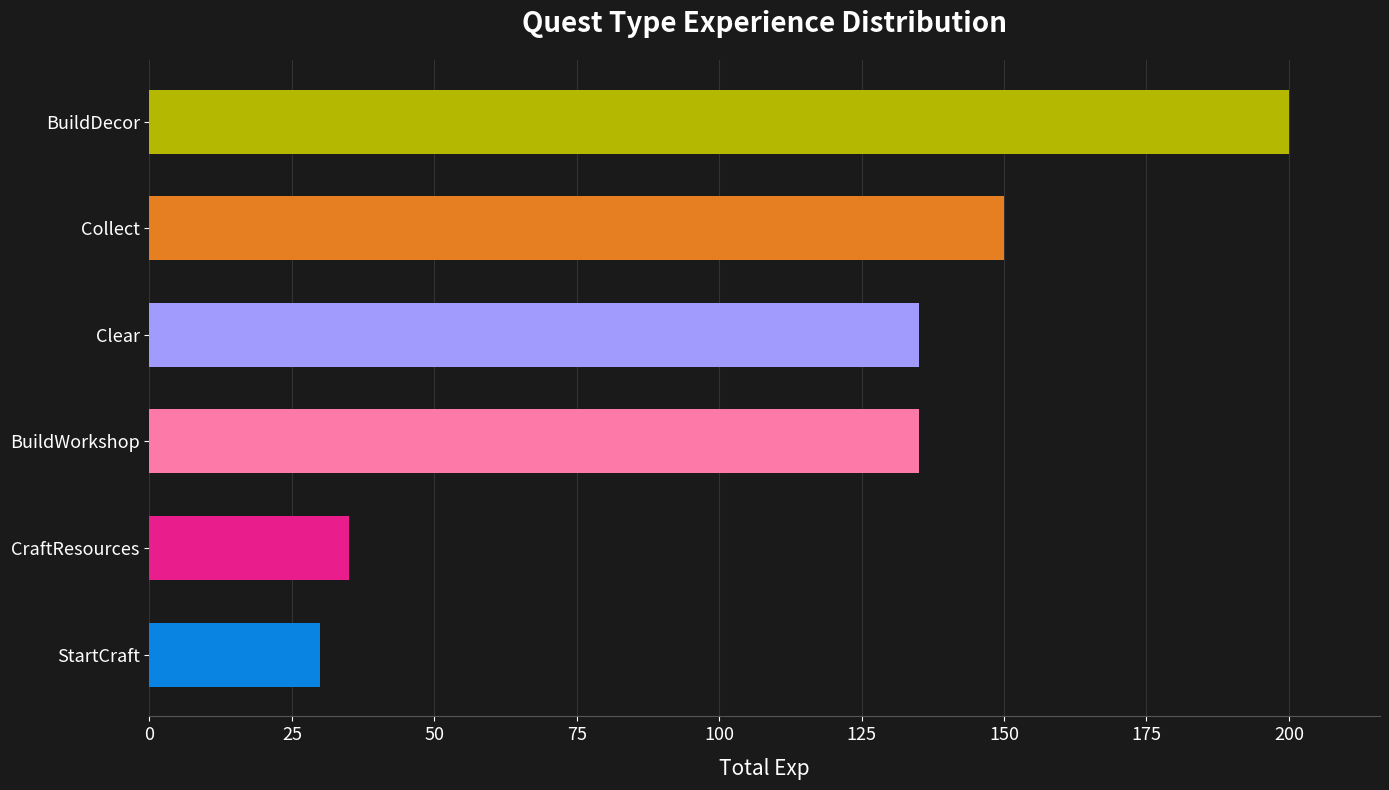

What is the change in value from StartCraft to CraftResources?

+5